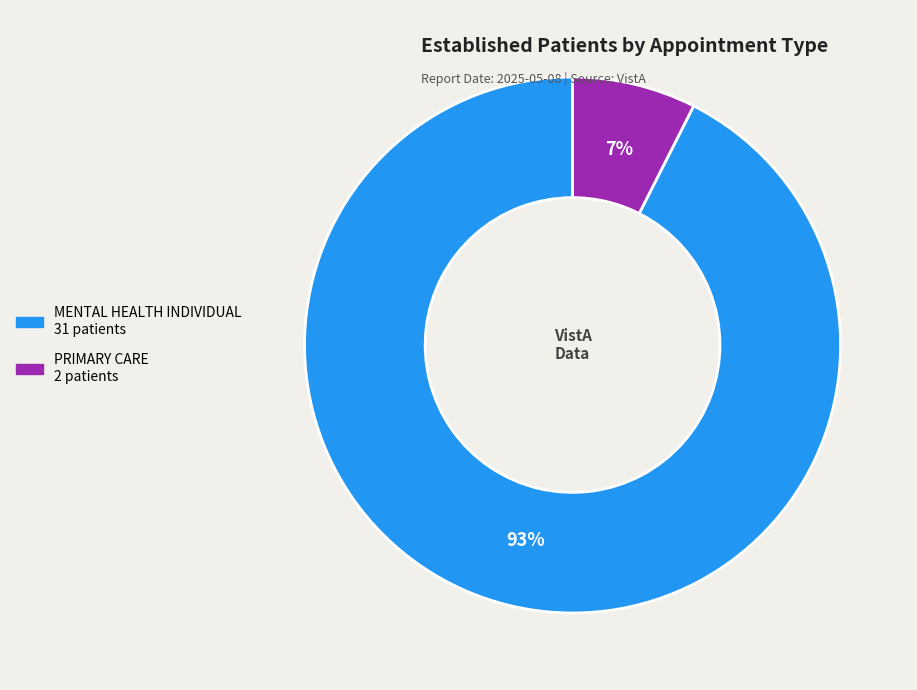

Is there any slice that represents more than half of the pie?

Yes